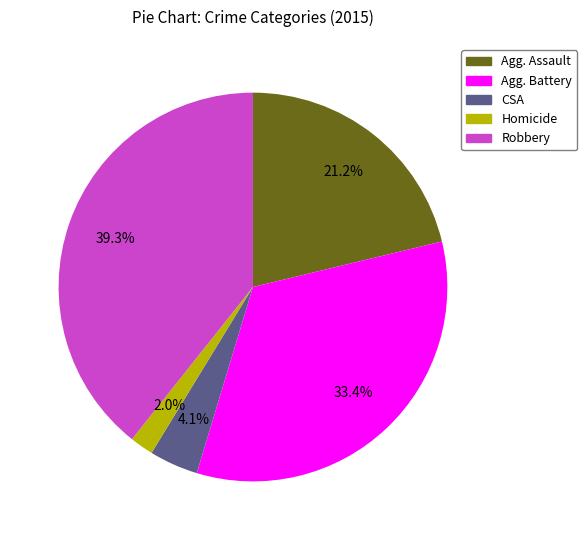

Does any single category account for the majority?

No